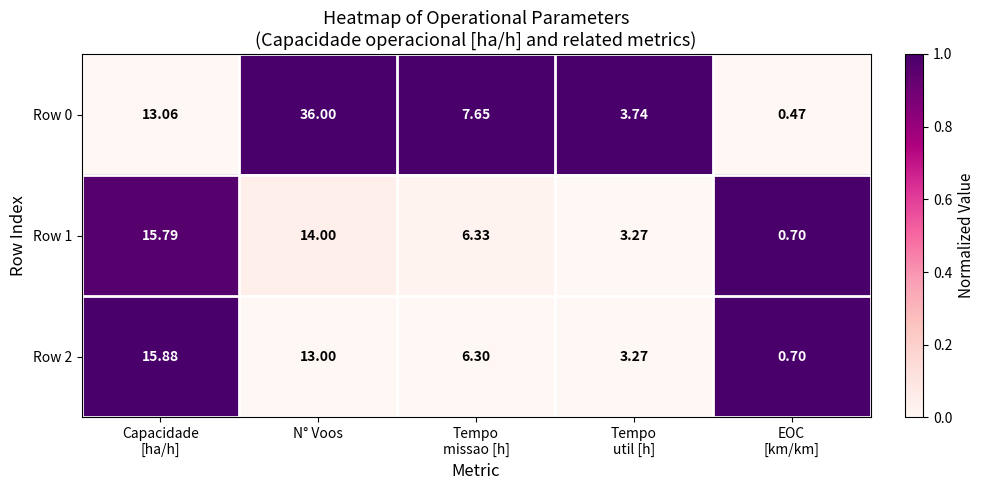

How many values in the Row 1 series exceed 6?

3